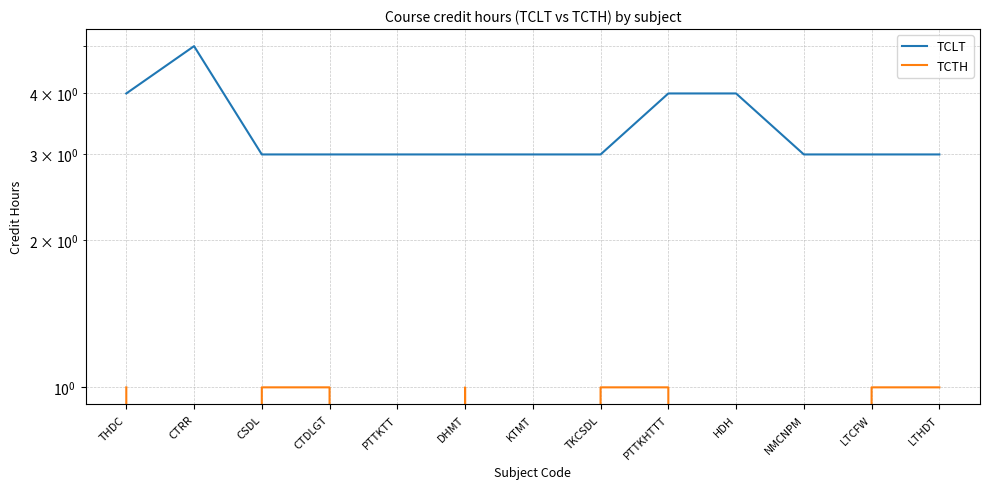

True or false: TCTH has a value of 1 at PTTKHTTT.

True